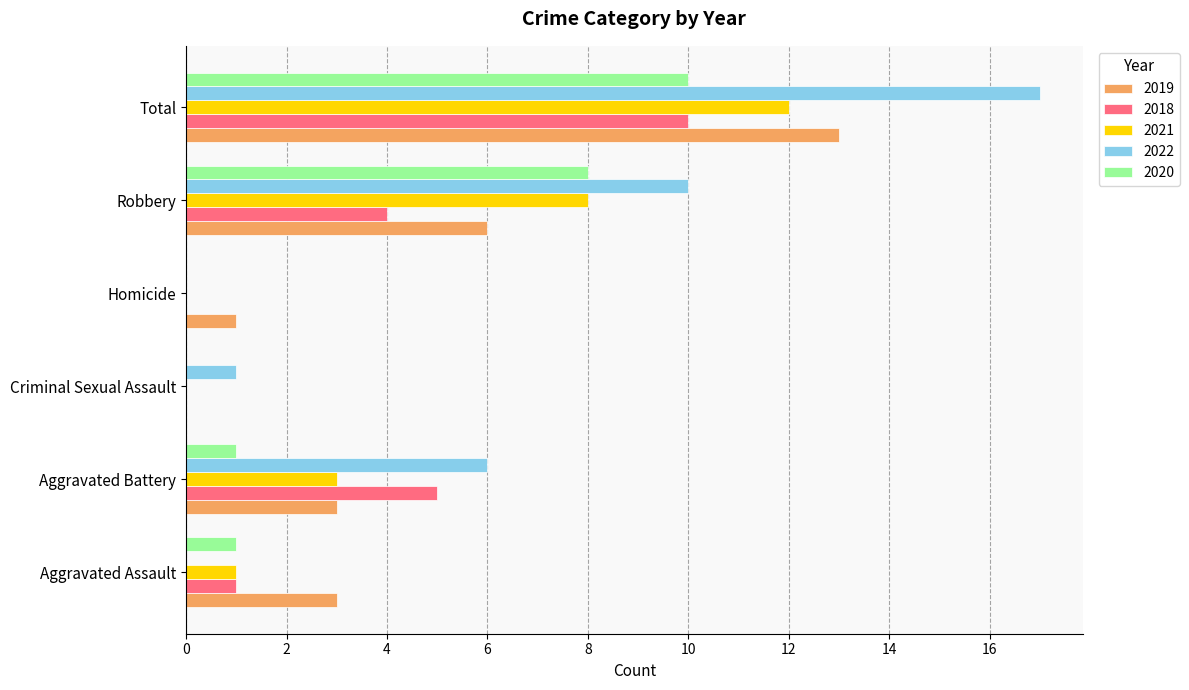

What is the sum of all 2022 values?

34